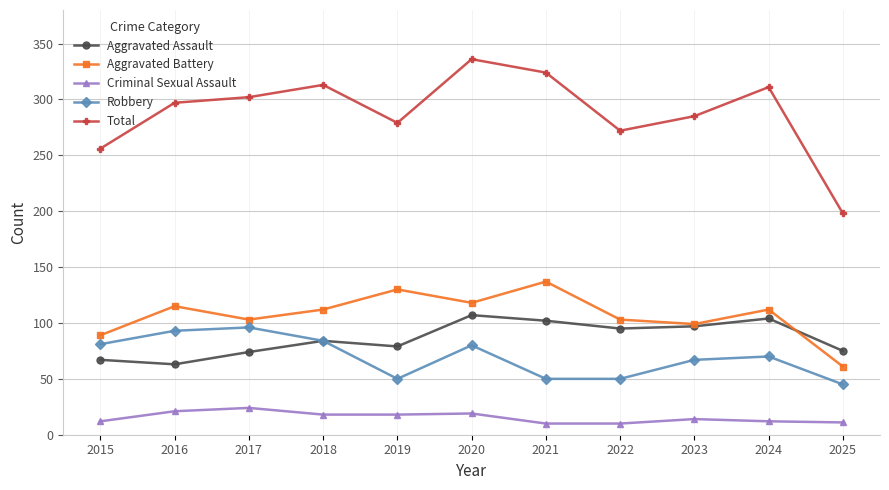

What is the spread (max minus min) of values at 2017?

278